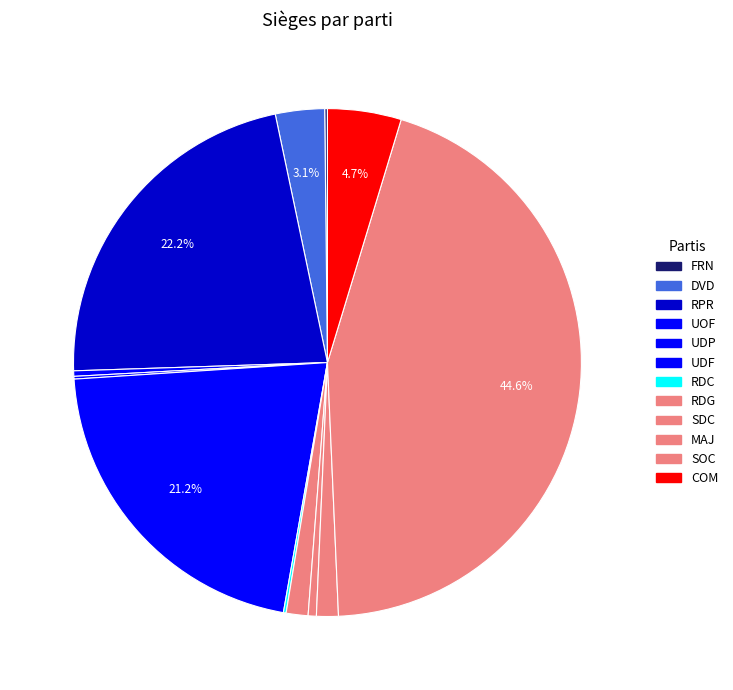

Rank the categories by value from highest to lowest.

SOC, RPR, UDF, COM, DVD, RDG, MAJ, SDC, UOF, FRN, UDP, RDC